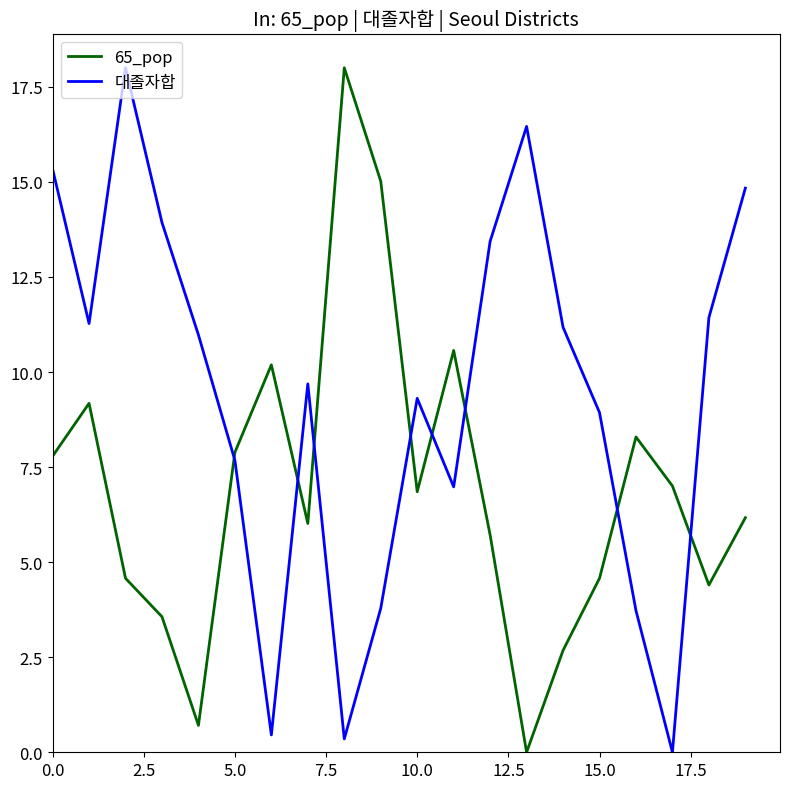

Rank the series by their average value, from lowest to highest.

65_pop, 대졸자합